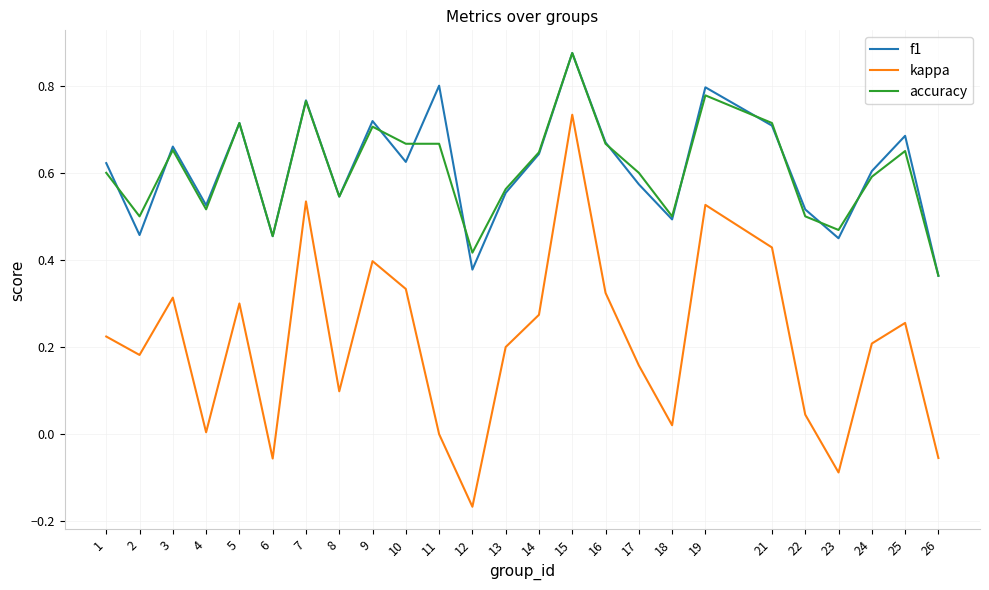

How many lines are shown in the chart?

3